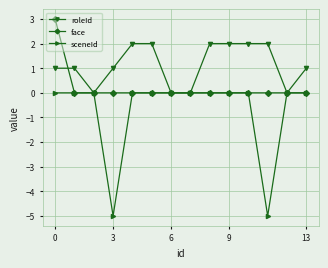

Rank the series by their maximum value, from highest to lowest.

face, roleId, sceneId